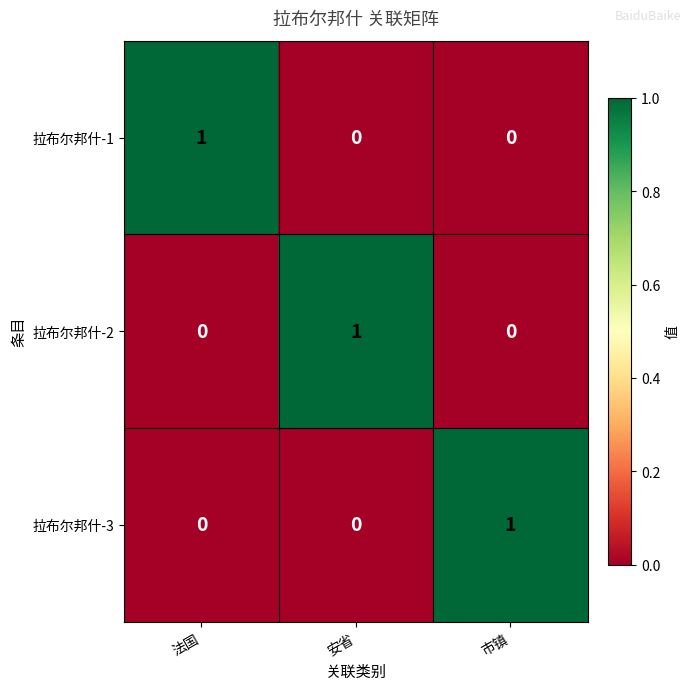

How many 拉布尔邦什-3 values are between 0 and 1?

3